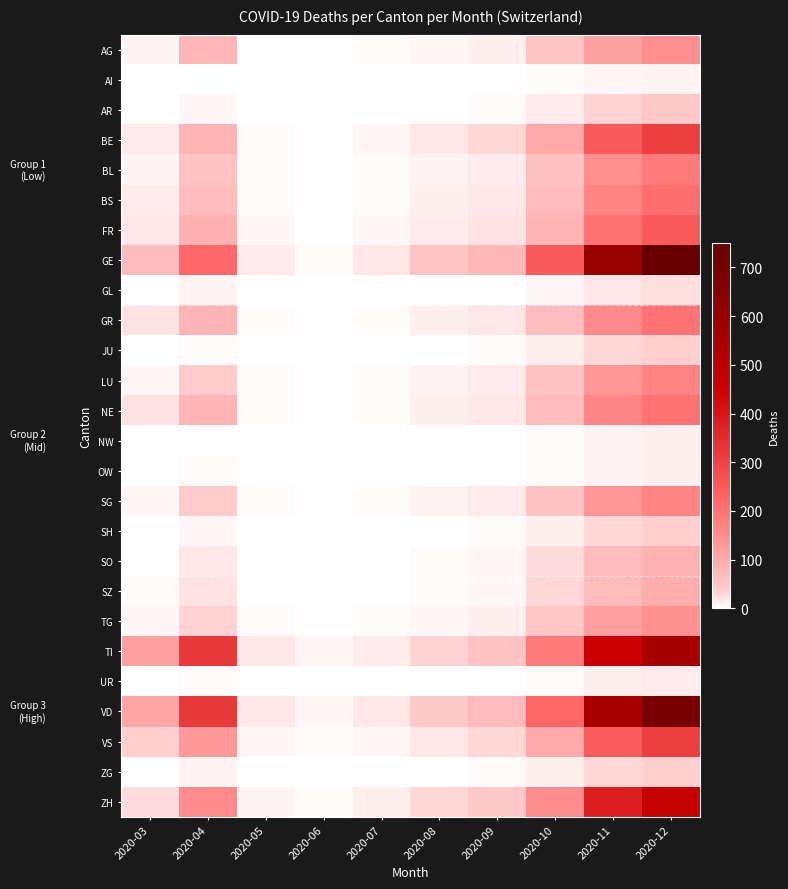

Rank the series by their maximum value, from highest to lowest.

GE, VD, TI, ZH, BE, VS, FR, BS, NE, GR, BL, LU, SG, AG, TG, SZ, SO, AR, JU, SH, ZG, GL, UR, NW, OW, AI